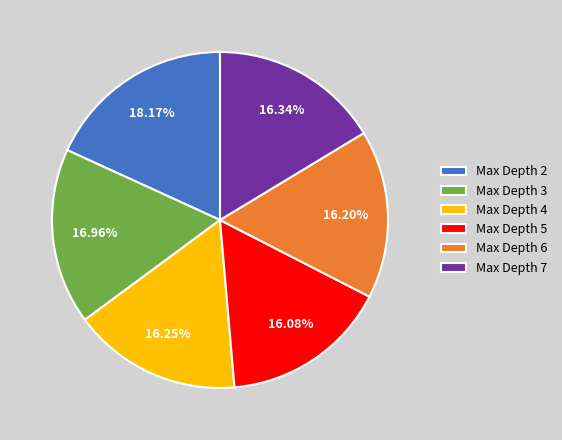

Is there any slice that represents more than half of the pie?

No